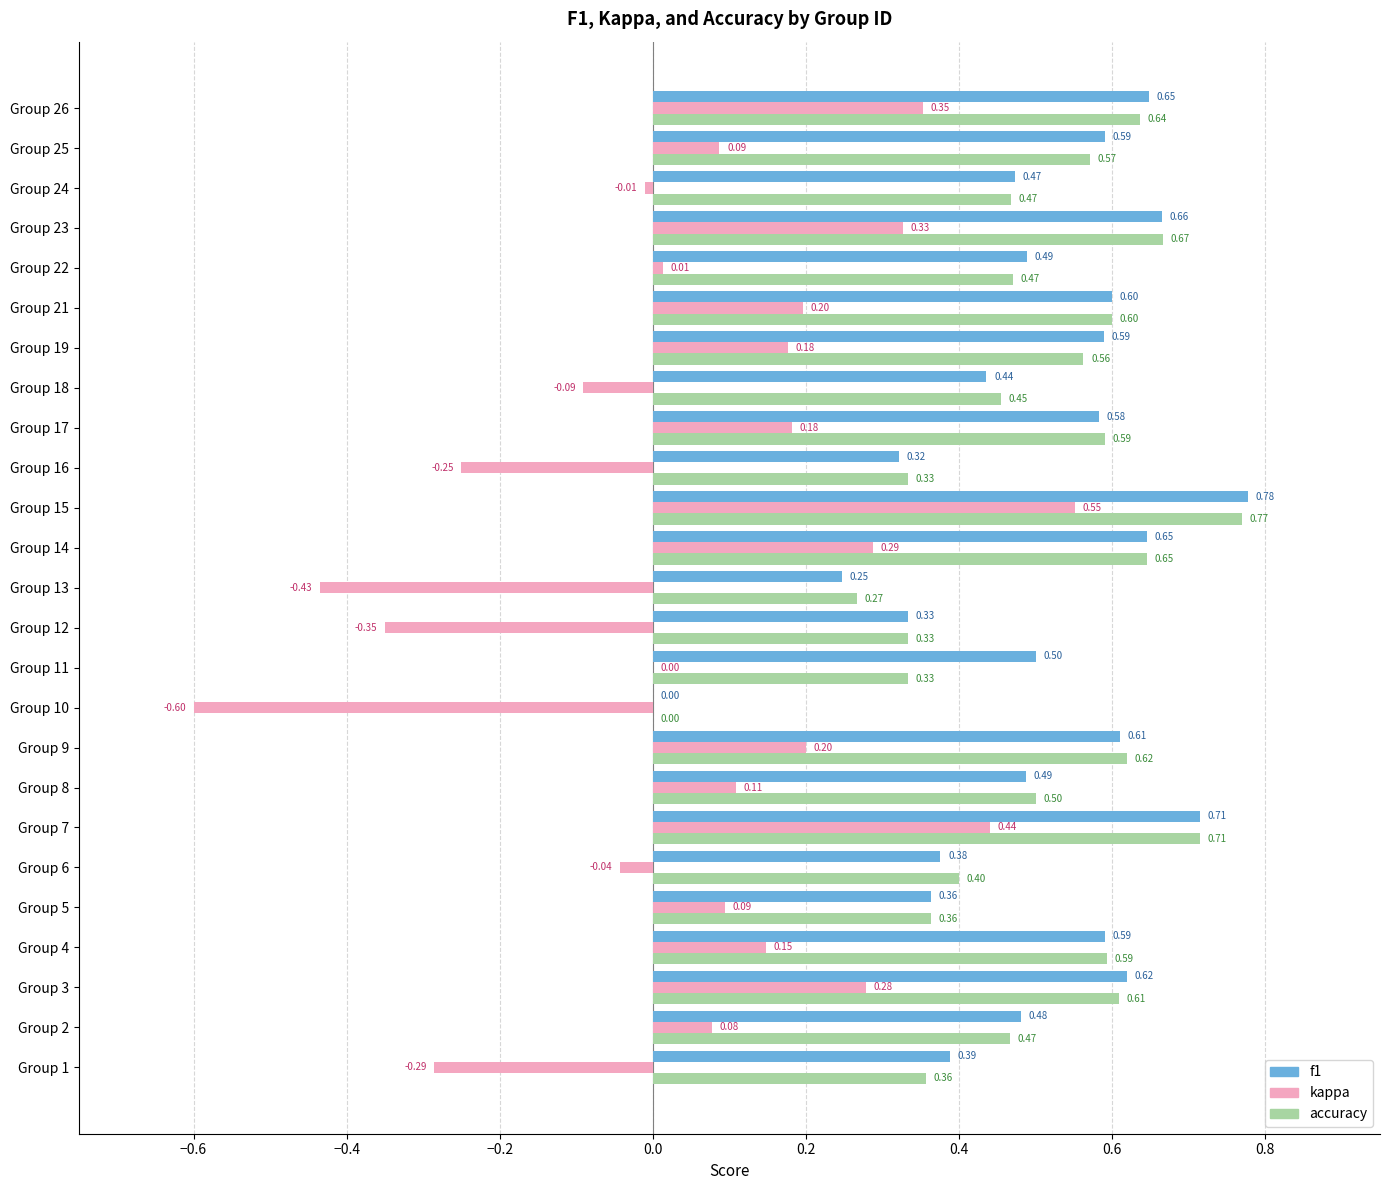

What is the sum of the f1 values at Group 14 and Group 11?

1.1